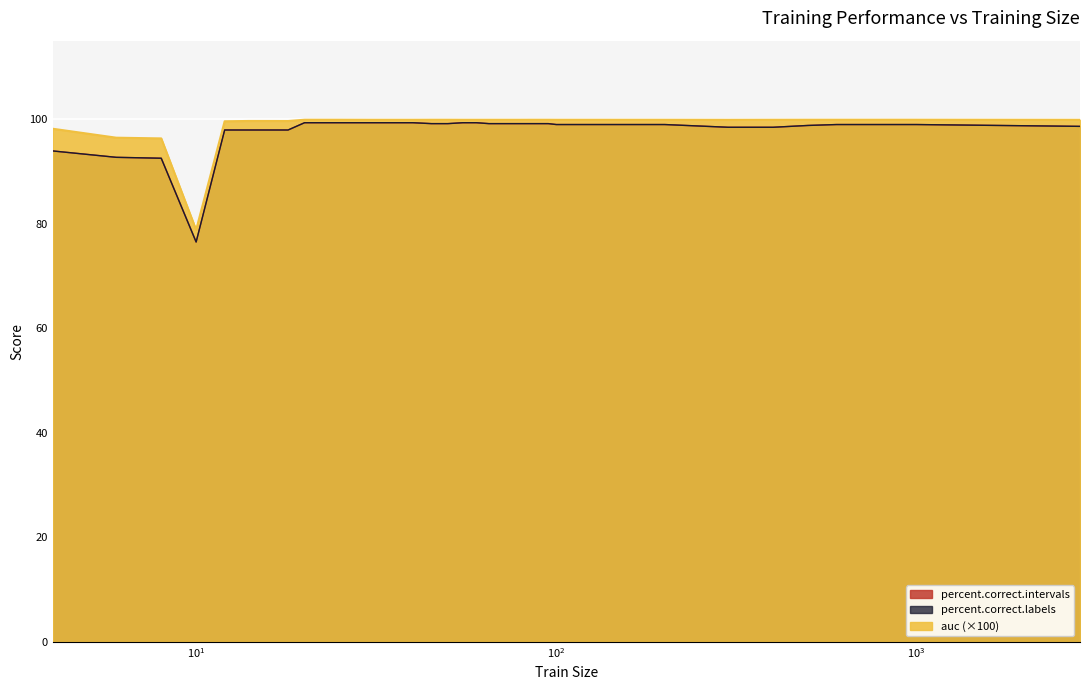

What is the value of the percent.correct.intervals point at the 20th from the left?

99.1